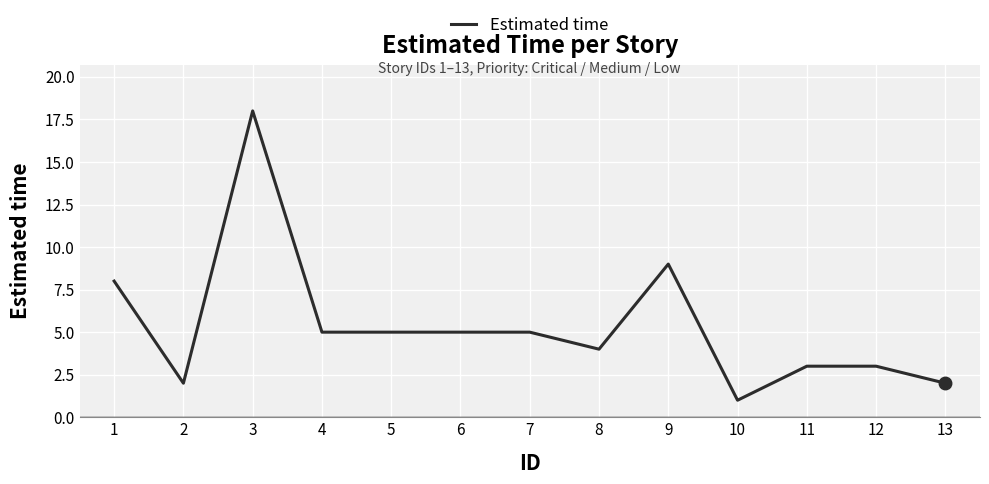

At which category does the chart reach its minimum across all series?

10